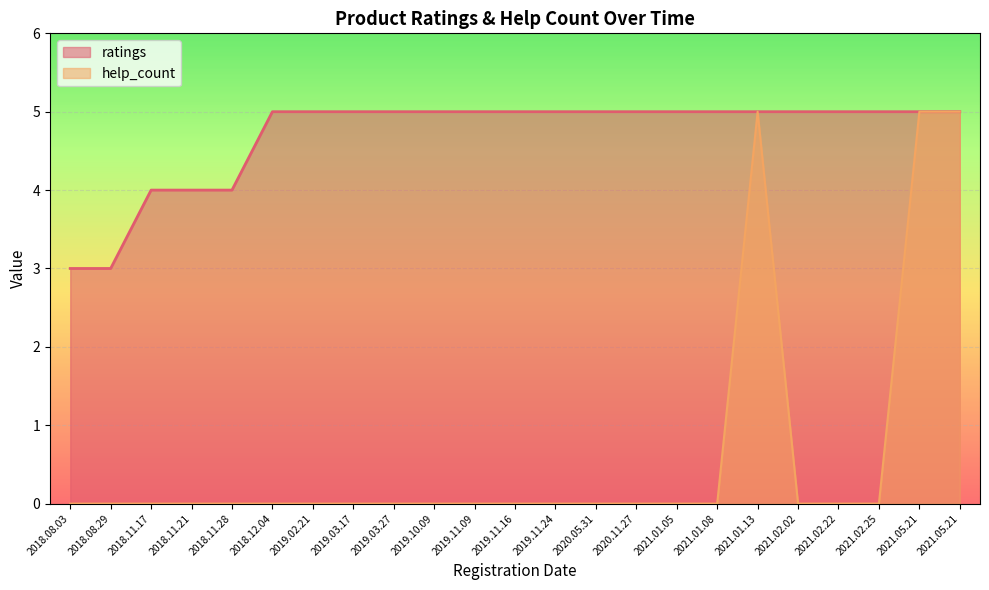

Rank the series at 2018.11.17 from lowest to highest value.

help_count, ratings